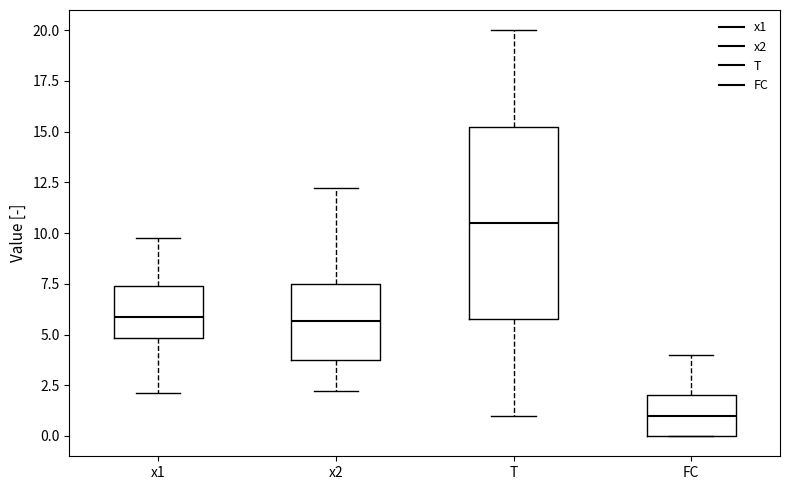

Reading left to right, read every box against the y-axis: the position of its median line, the range the box covers, and the ends of its whiskers. The values are not printed on the chart, so give them approximately, as read against the axis.

x1: median 6.0, box 5.0 to 7.5, whiskers 2.0 to 10.0
x2: median 5.5, box 4.0 to 7.5, whiskers 2.0 to 12.0
T: median 10.5, box 6.0 to 15.5, whiskers 1.0 to 20.0
FC: median 1.0, box 0.0 to 2.0, whiskers 0.0 to 4.0